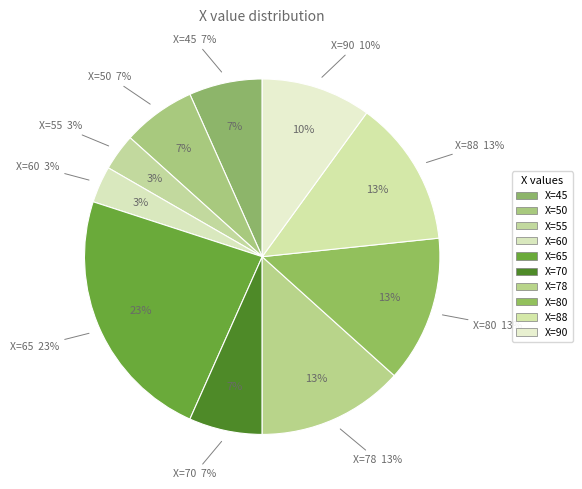

Which slice is the smallest?

55